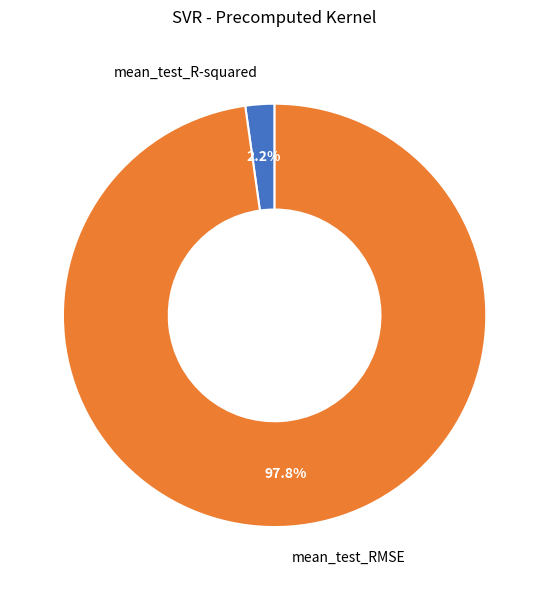

What percentage is NOT represented by mean_test_R-squared?

97.8%